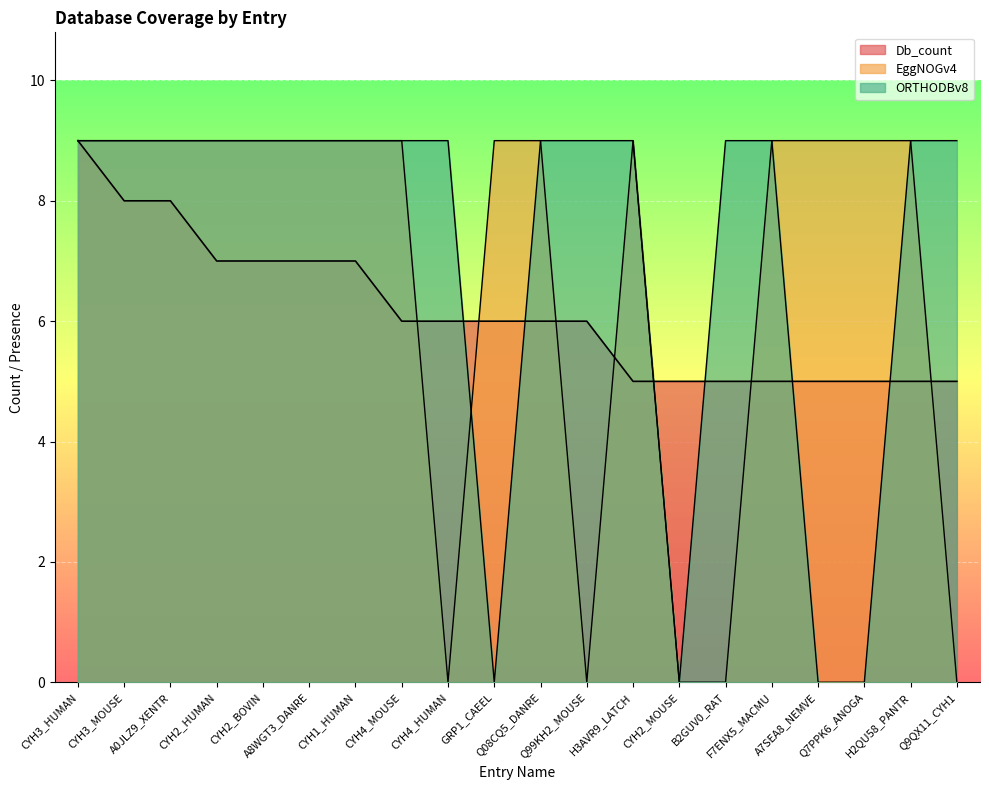

Is the value of ORTHODBv8 at F7ENX5_MACMU greater than the value of EggNOGv4 at Q9QX11_CYH1?

Yes